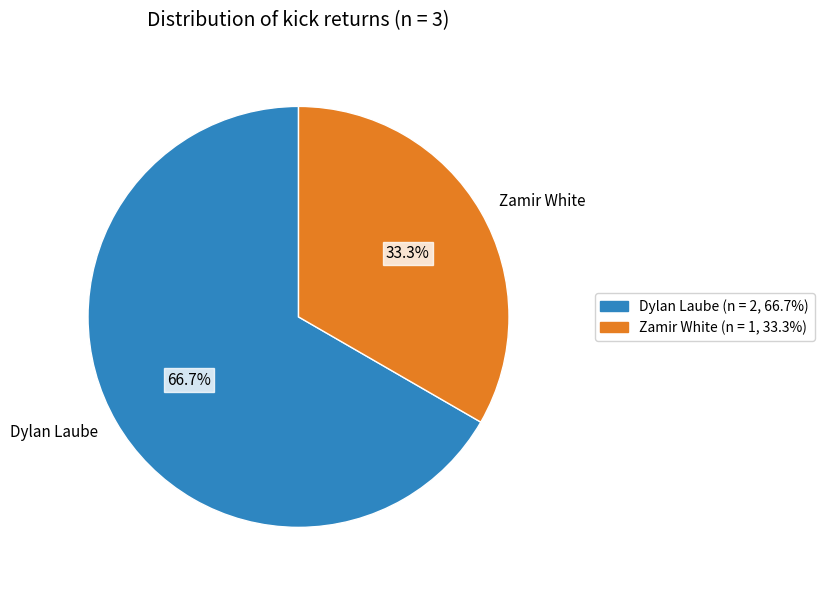

To the nearest percent, what percentage of the pie is Zamir White?

33%